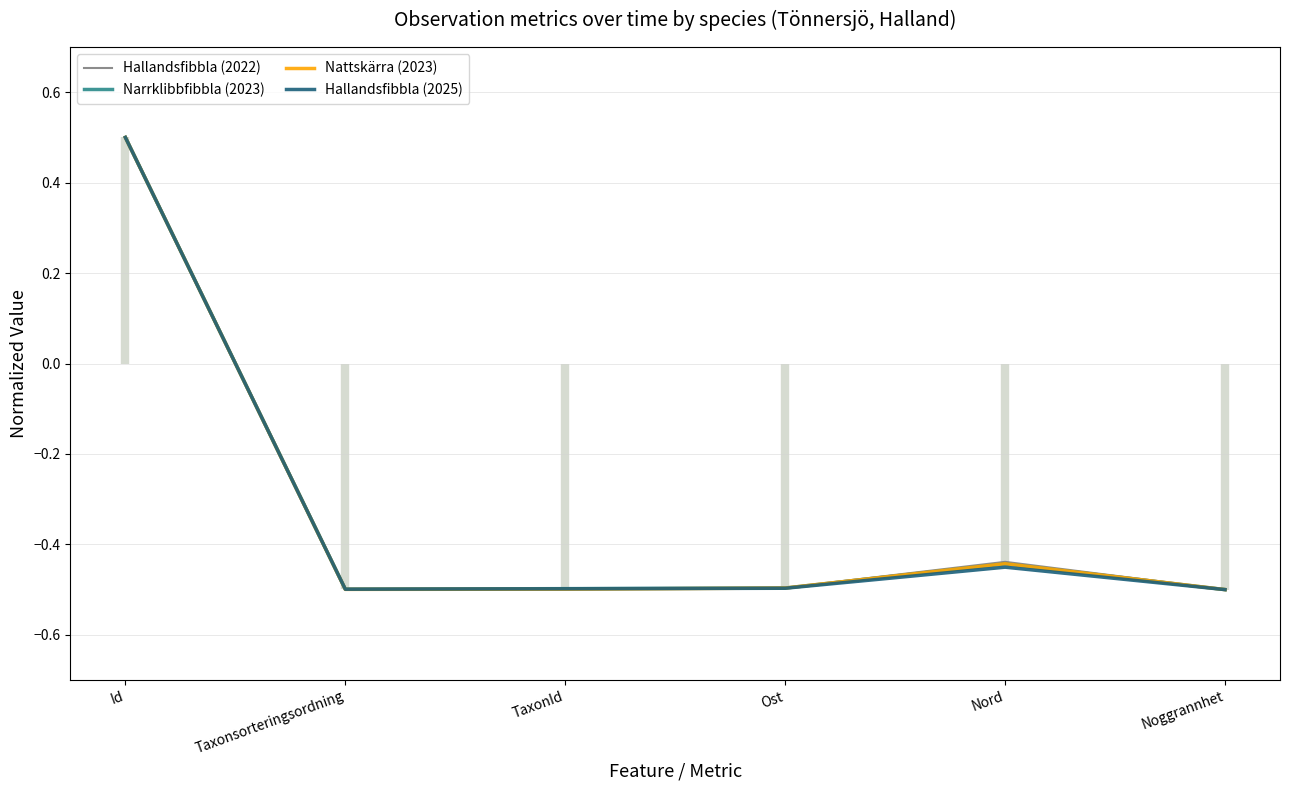

List the series in order of their peak value, highest first.

Hallandsfibbla (2022), Narrklibbfibbla (2023), Nattskärra (2023), Hallandsfibbla (2025)